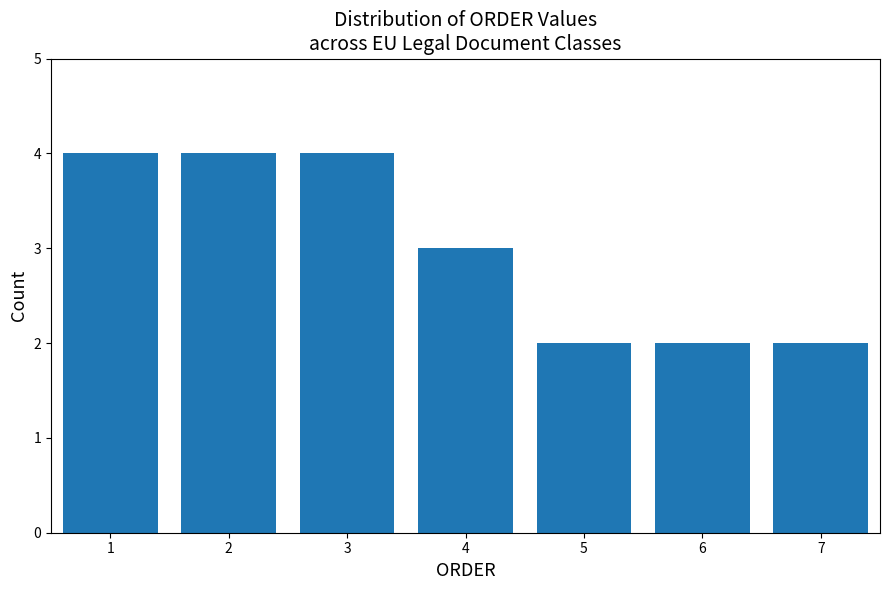

Reading left to right, what are all the values shown in this chart?

1=4	2=4	3=4	4=3	5=2	6=2	7=2